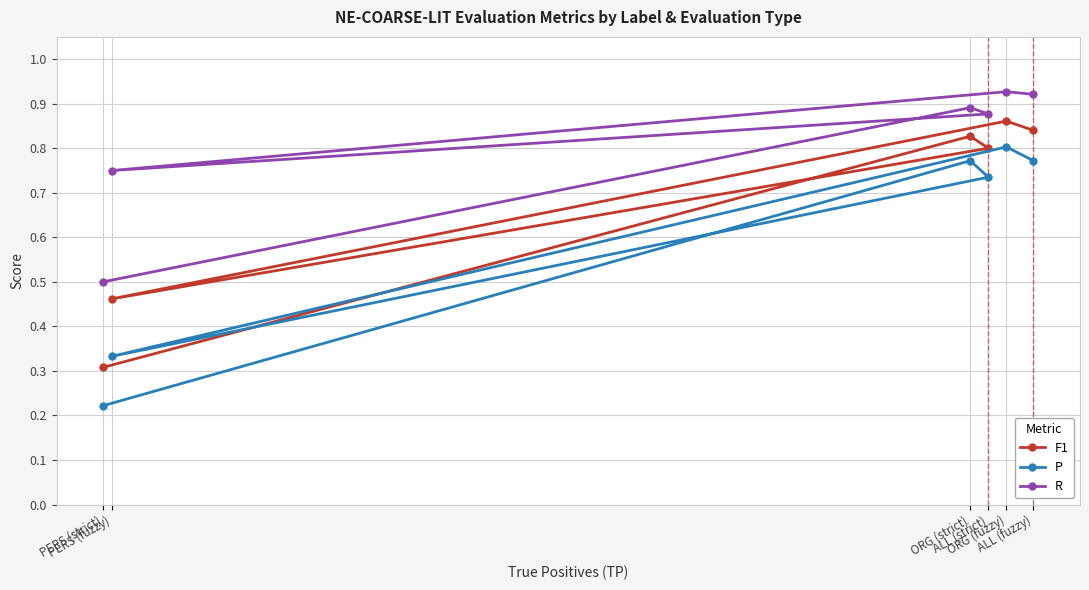

Rank the categories by R value from highest to lowest.

ORG (fuzzy), ALL (fuzzy), ORG (strict), ALL (strict), PERS (fuzzy), PERS (strict)